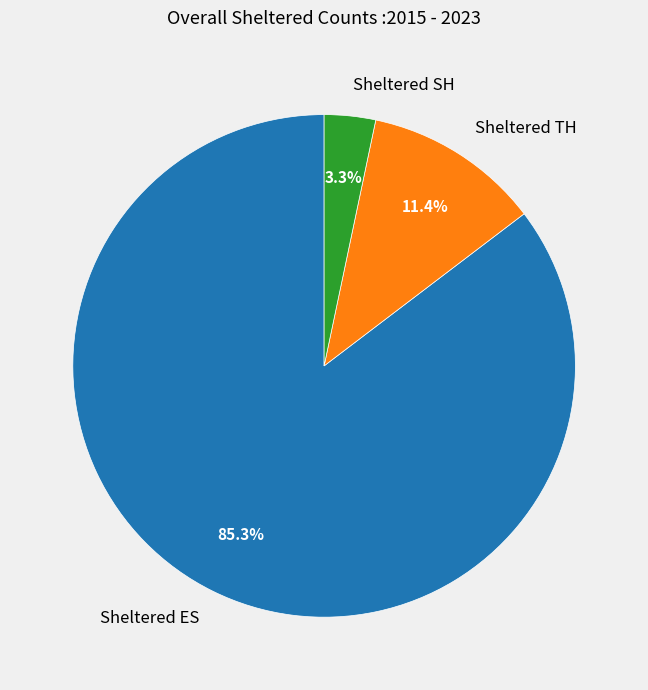

Is there a majority slice in this chart?

Yes